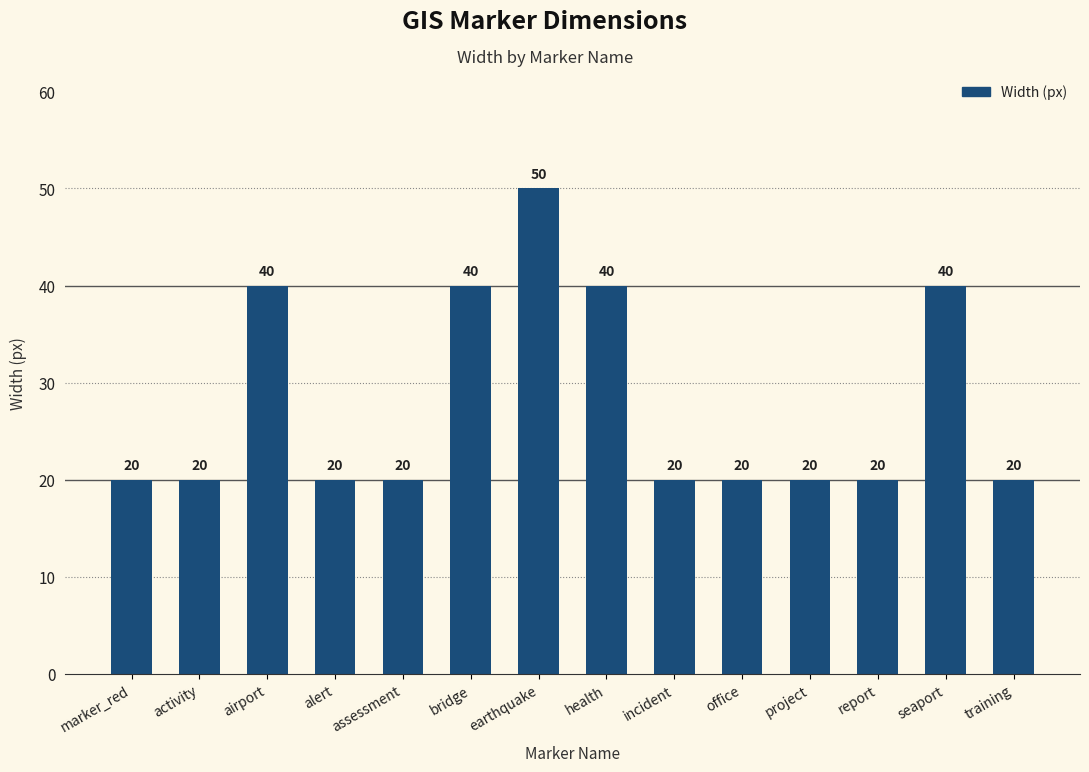

What is the minimum value shown in the chart?

20